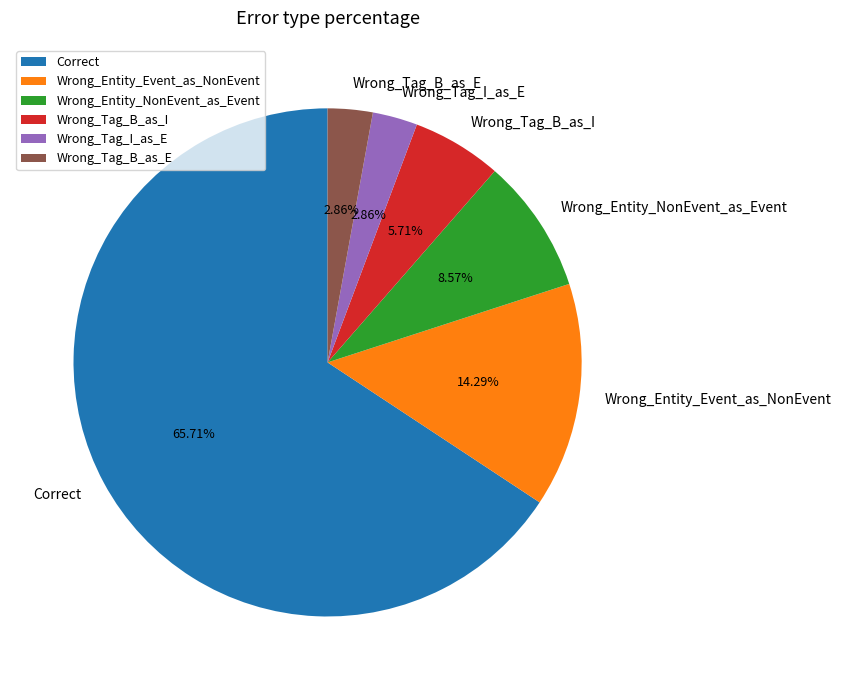

To the nearest percent, what percentage of the pie is Wrong_Entity_Event_as_NonEvent?

14%